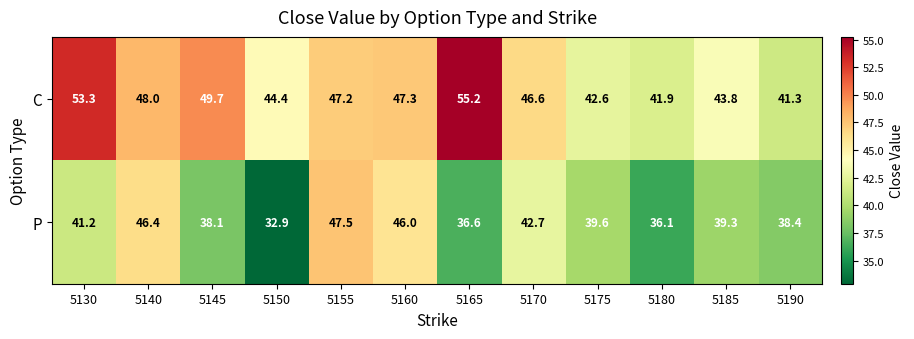

Reading right to left, list all the values displayed in this chart.

C: 5190=41.3	5185=43.8	5180=41.9	5175=42.6	5170=46.6	5165=55.2	5160=47.3	5155=47.2	5150=44.4	5145=49.7	5140=48.0	5130=53.3
P: 5190=38.4	5185=39.3	5180=36.1	5175=39.6	5170=42.7	5165=36.6	5160=46.0	5155=47.5	5150=32.9	5145=38.1	5140=46.4	5130=41.2